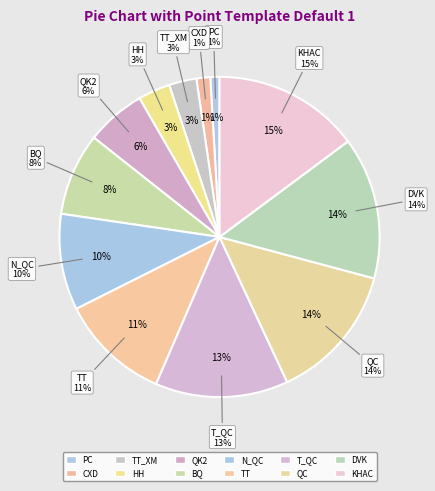

Rank the categories by value from lowest to highest.

PC, CXD, TT_XM, HH, QK2, BQ, N_QC, TT, T_QC, QC, DVK, KHAC